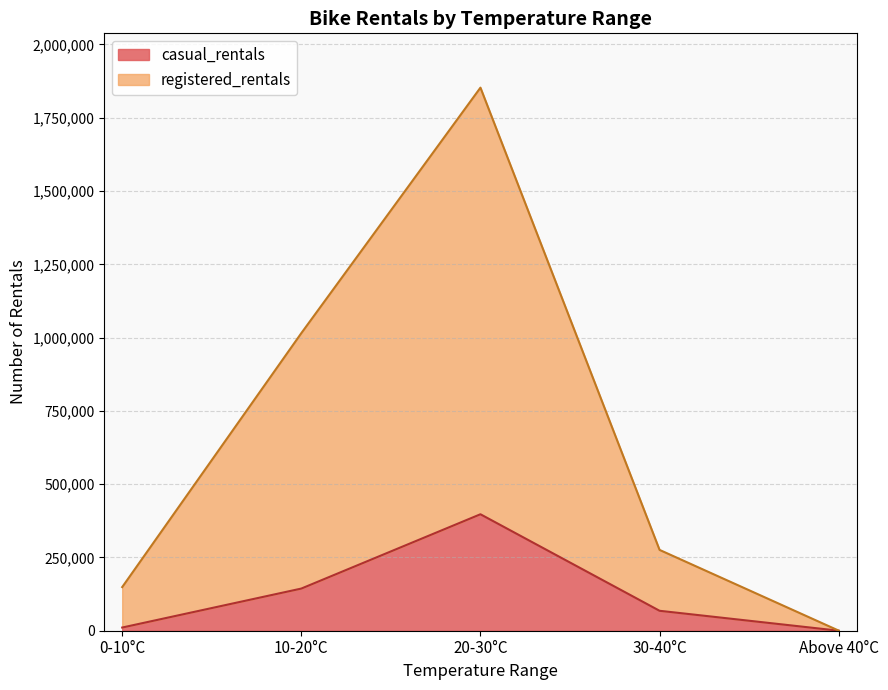

Where is casual_rentals nearest to the value 198686?

10-20°C